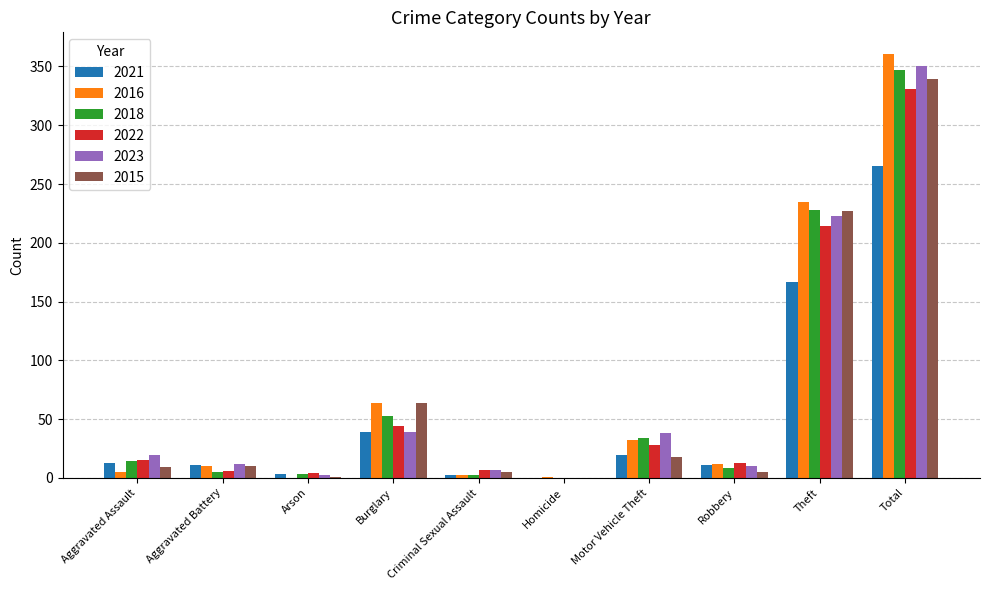

Is it true that 2015 equals 0 at Homicide?

True